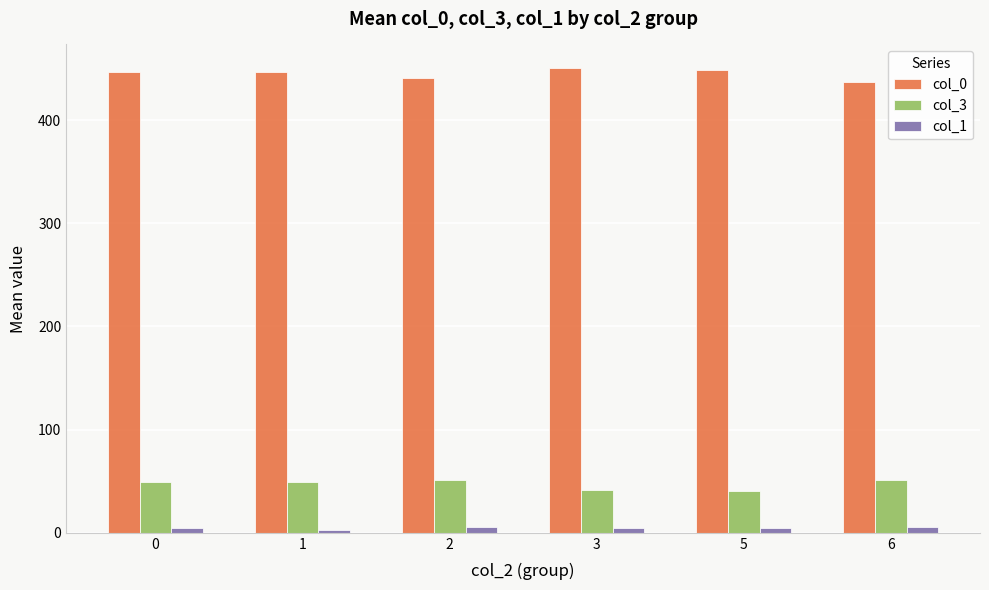

What is the value of the col_3 bar at the 3rd from the left?

51.5